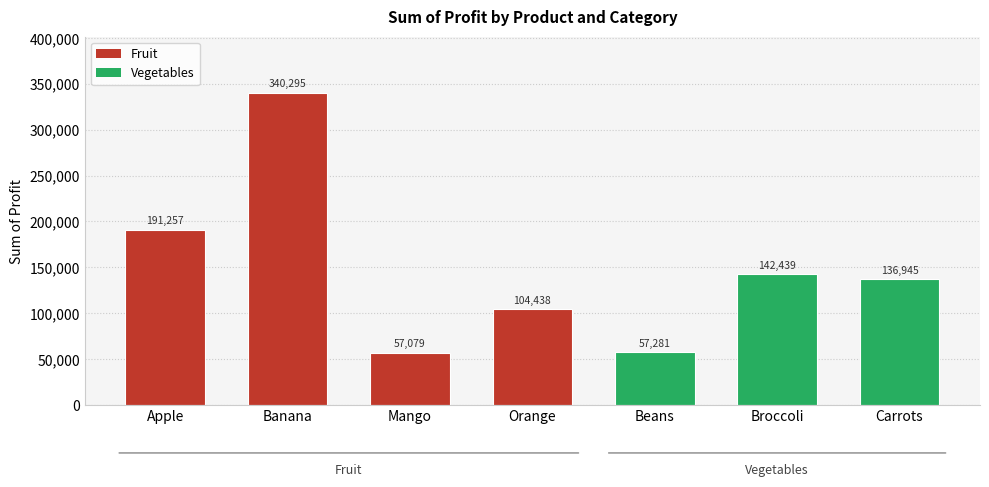

Which has a higher value, Mango or Apple?

Apple